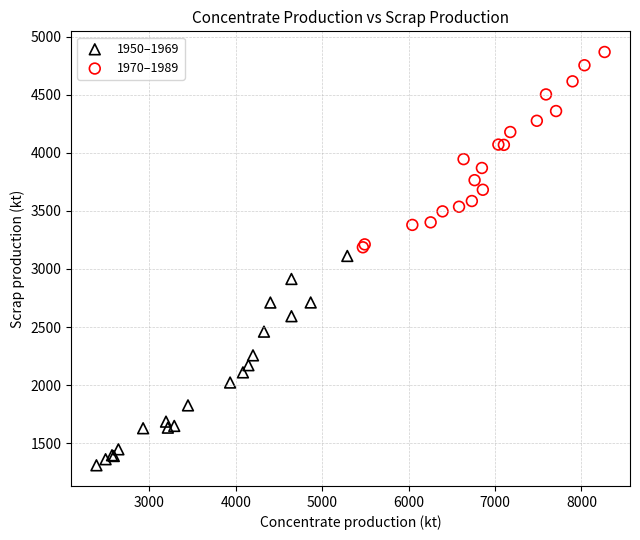

Which series contains the highest Y value?

1970–1989